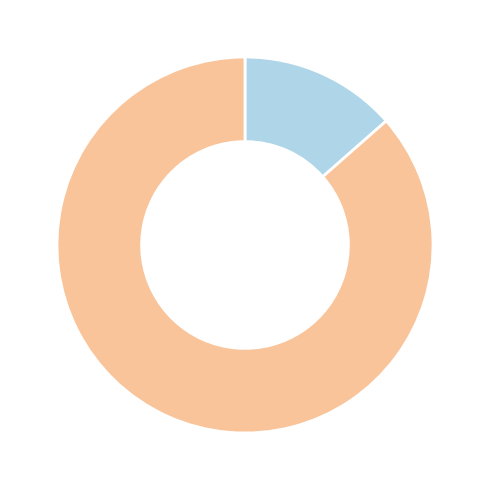

Does any single category account for the majority?

Yes